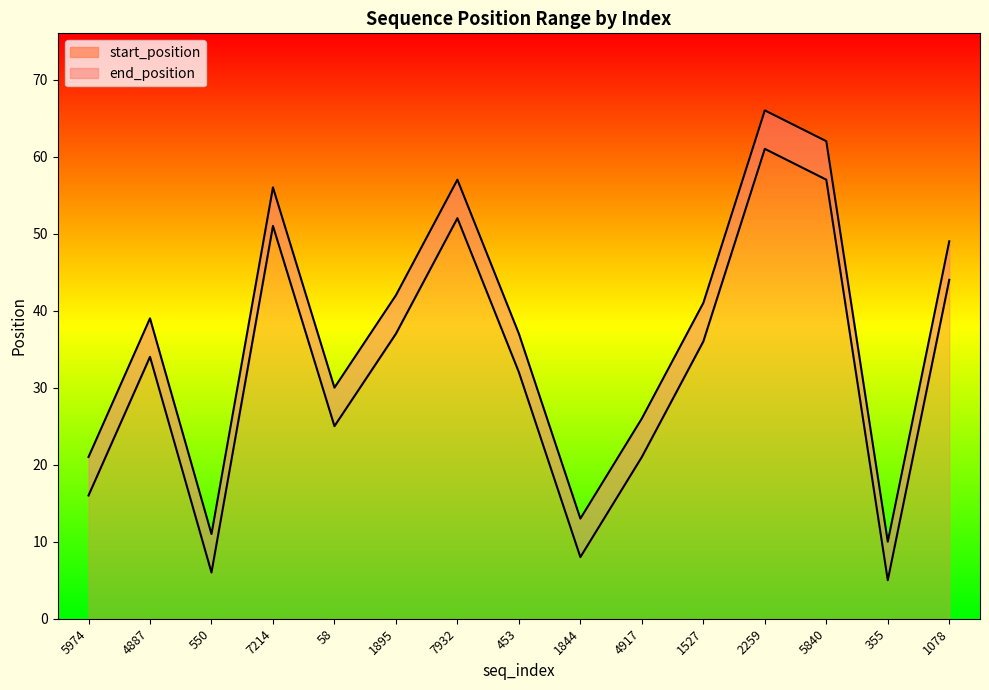

Which category has the lowest value in the start_position series?

355